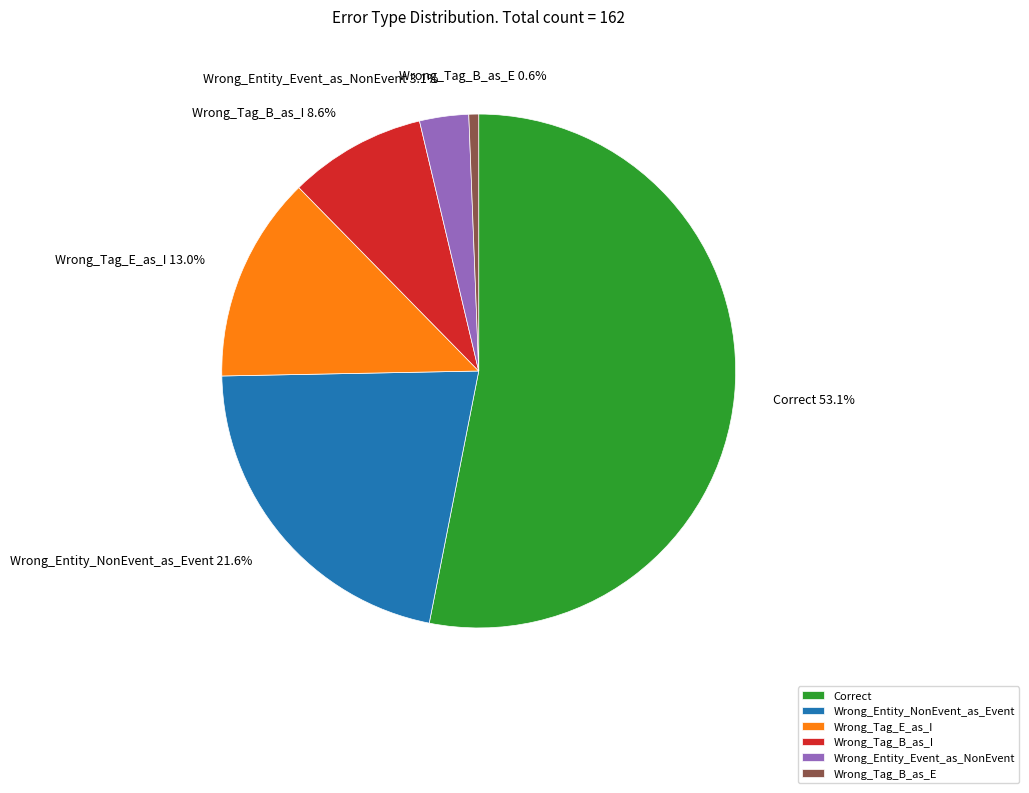

What is the largest slice in the pie chart?

Correct